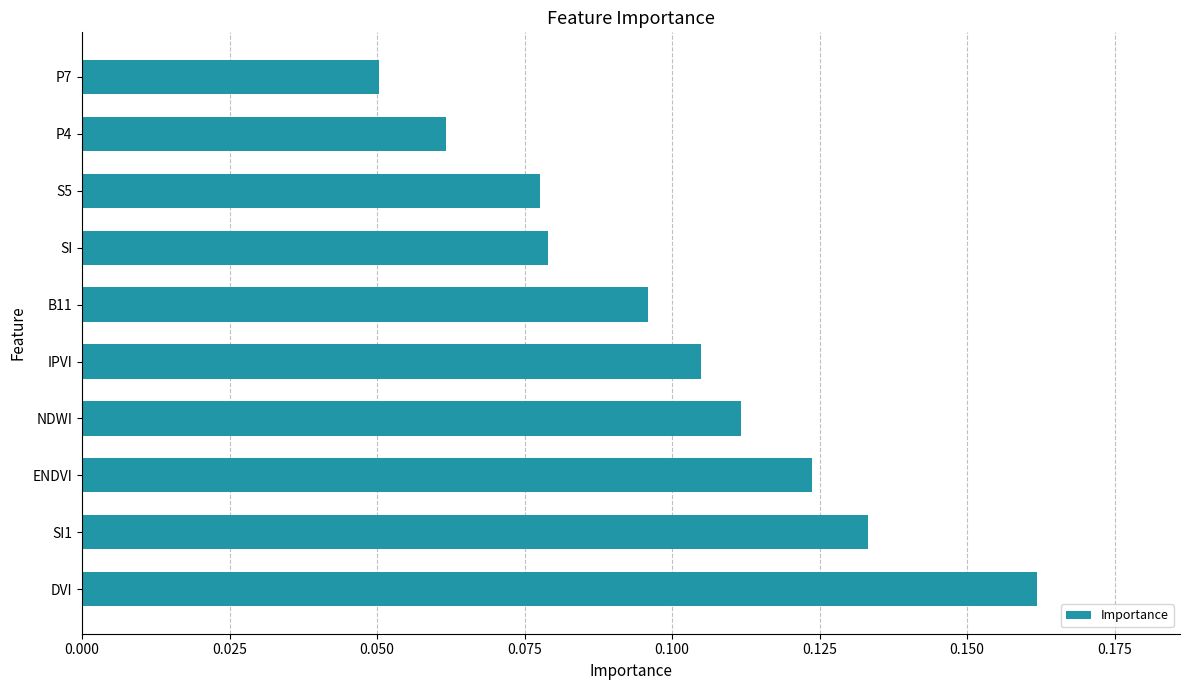

The value at NDWI is 0.2. True or false?

False